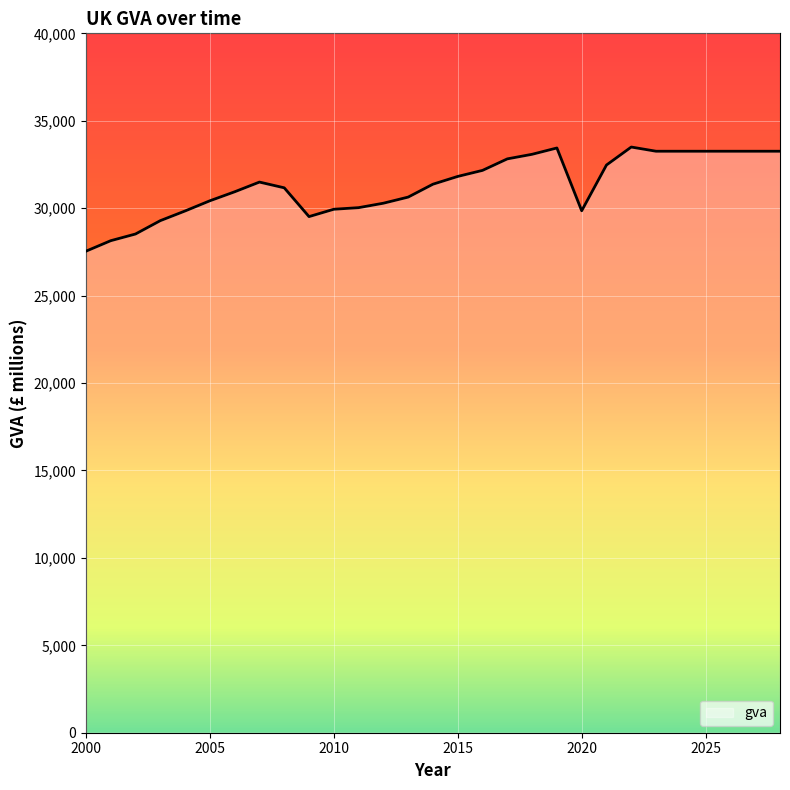

What is the maximum value shown in the chart?

33497